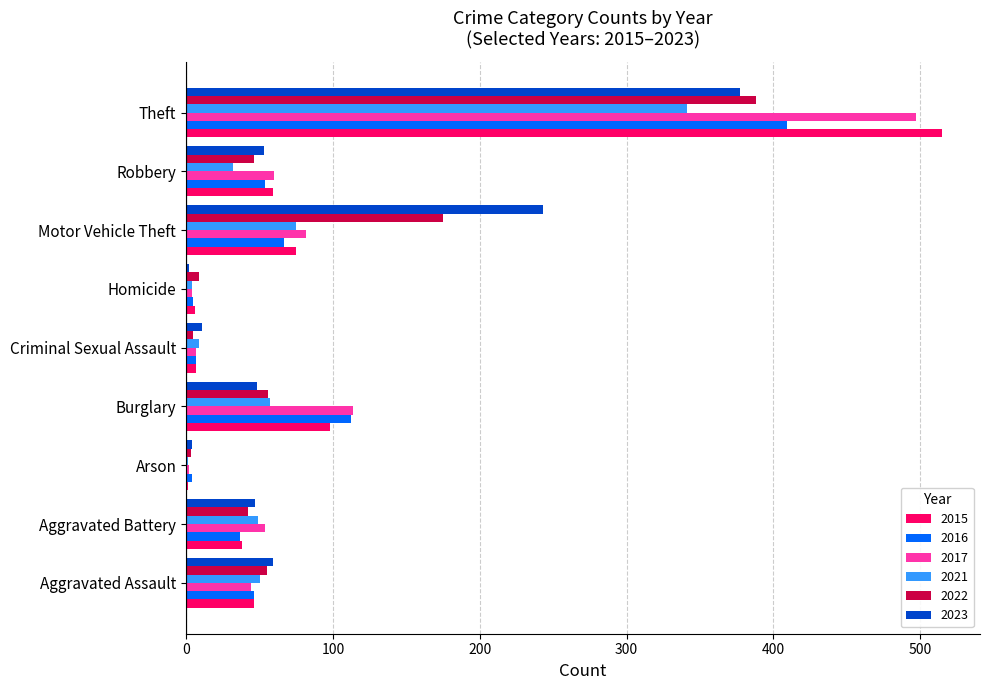

Is the value of 2016 at Arson greater than the value of 2022 at Burglary?

No